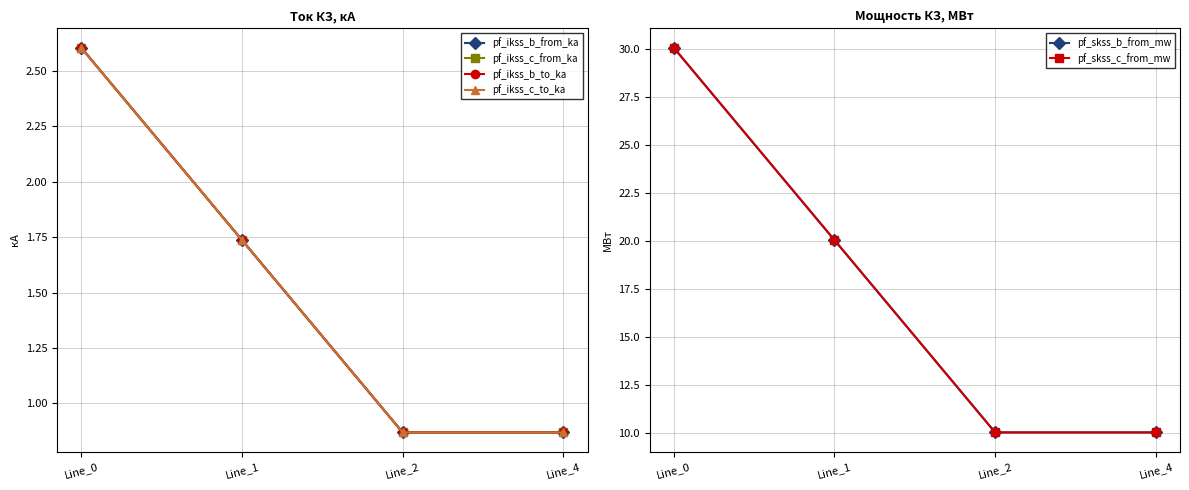

How many lines are shown in the chart?

6